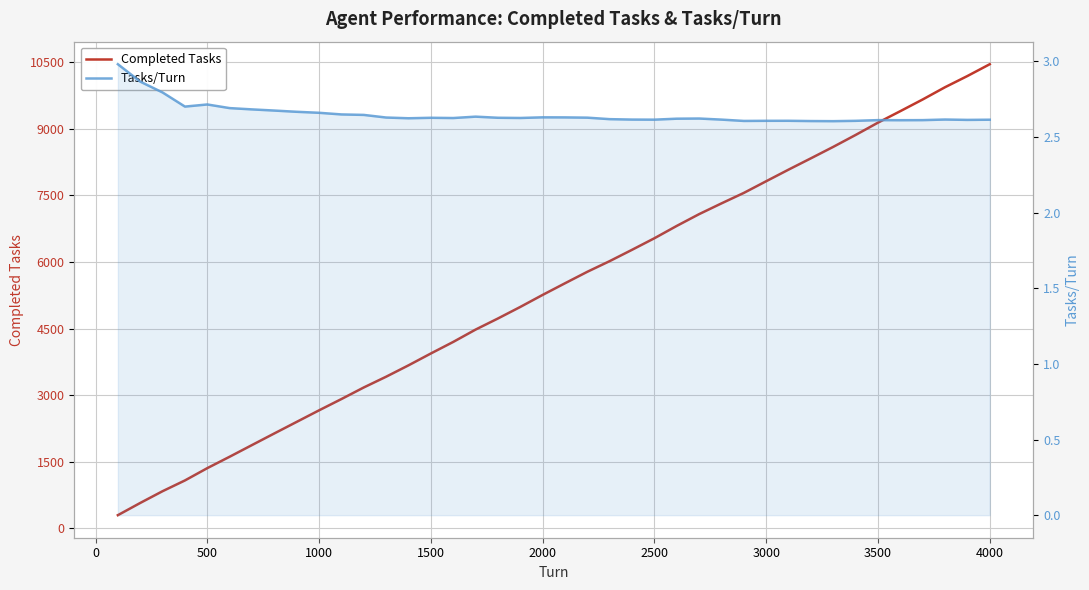

How many interior local valleys does the Tasks/Turn series have?

9